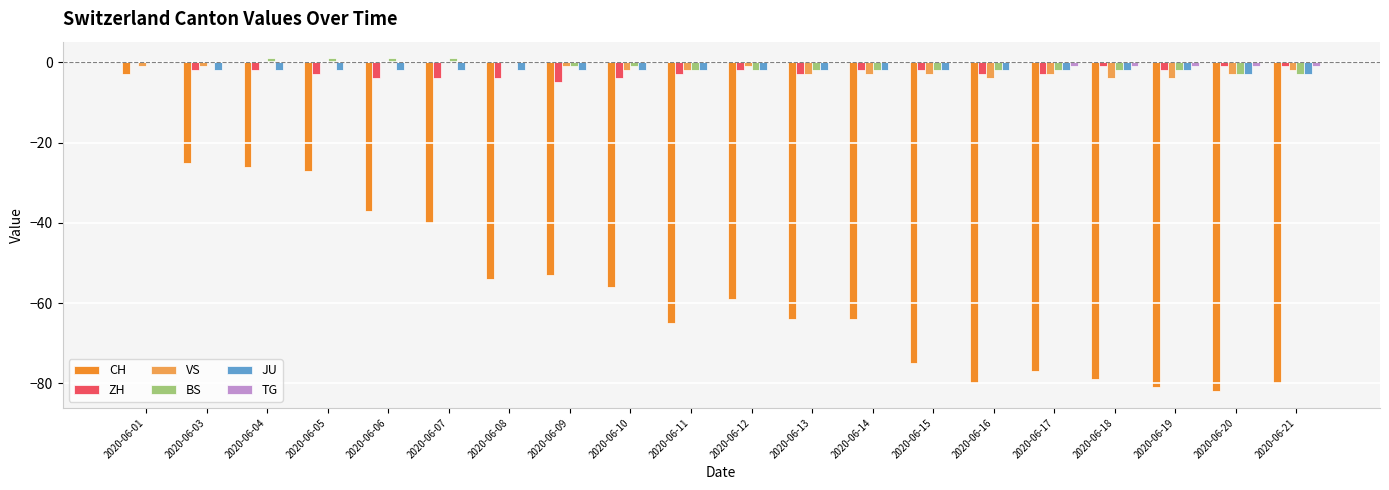

What is the sum of all TG values?

-5